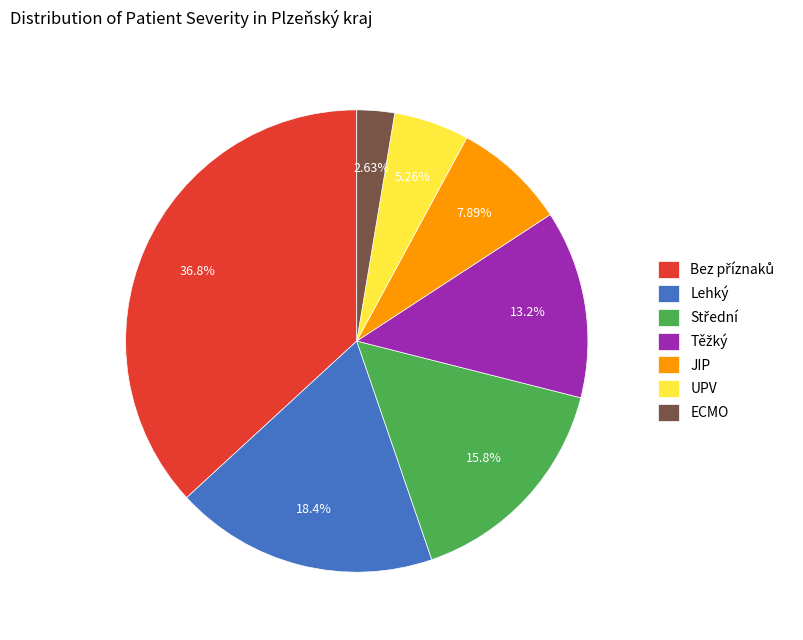

How many slices are in this pie chart?

7